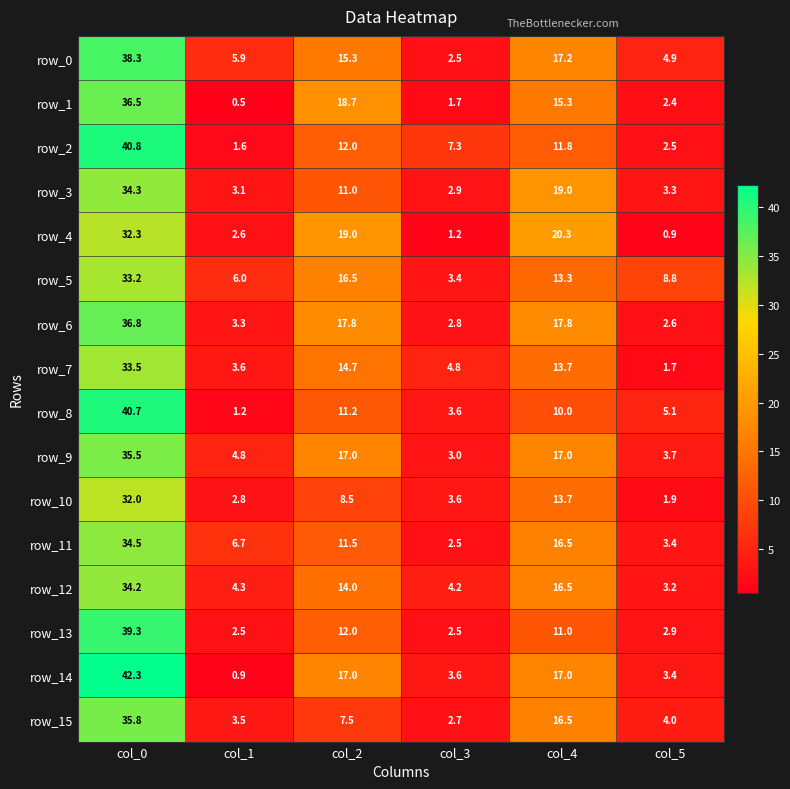

What is the difference between the row_2 values at col_1 and col_0?

39.2